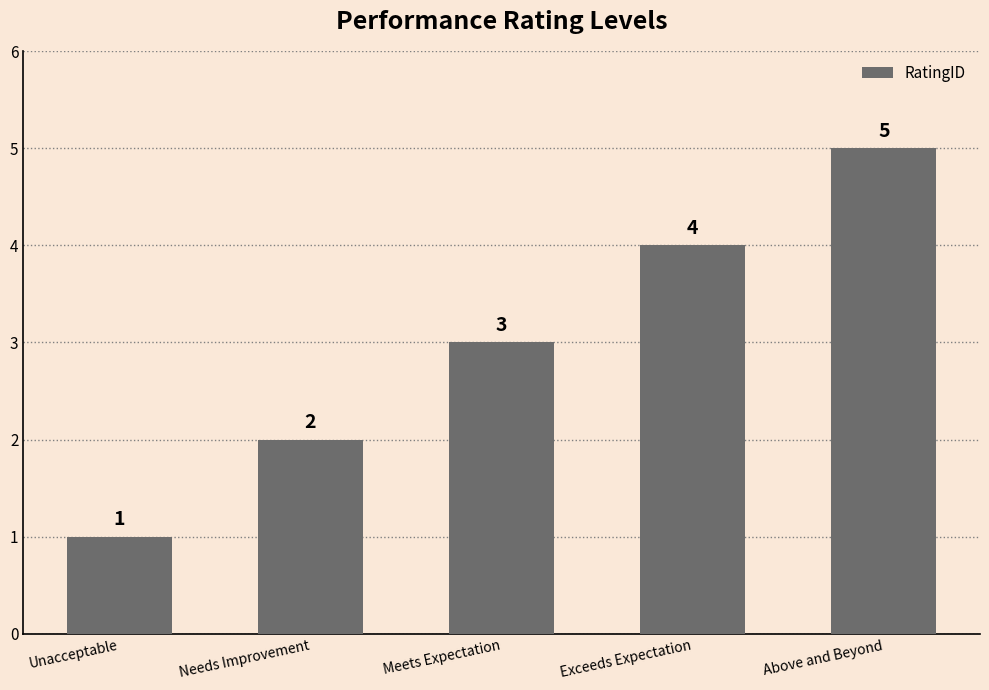

Where is the data nearest to the value 3?

Meets Expectation